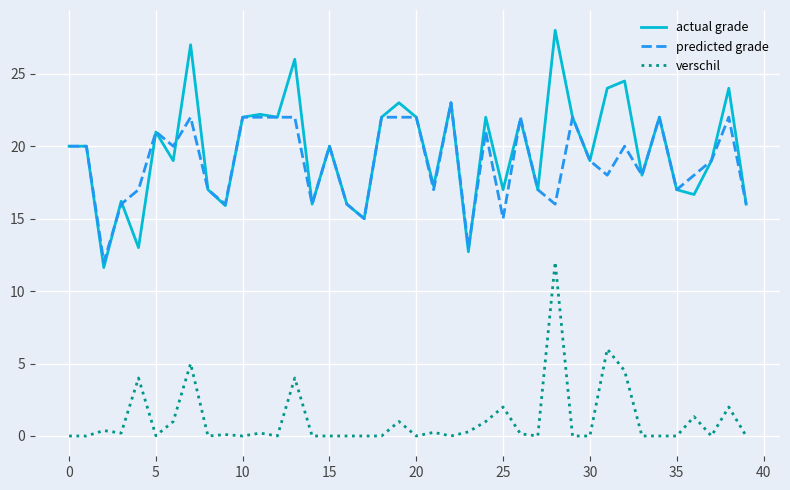

True or false: verschil and actual grade cross at least once.

False